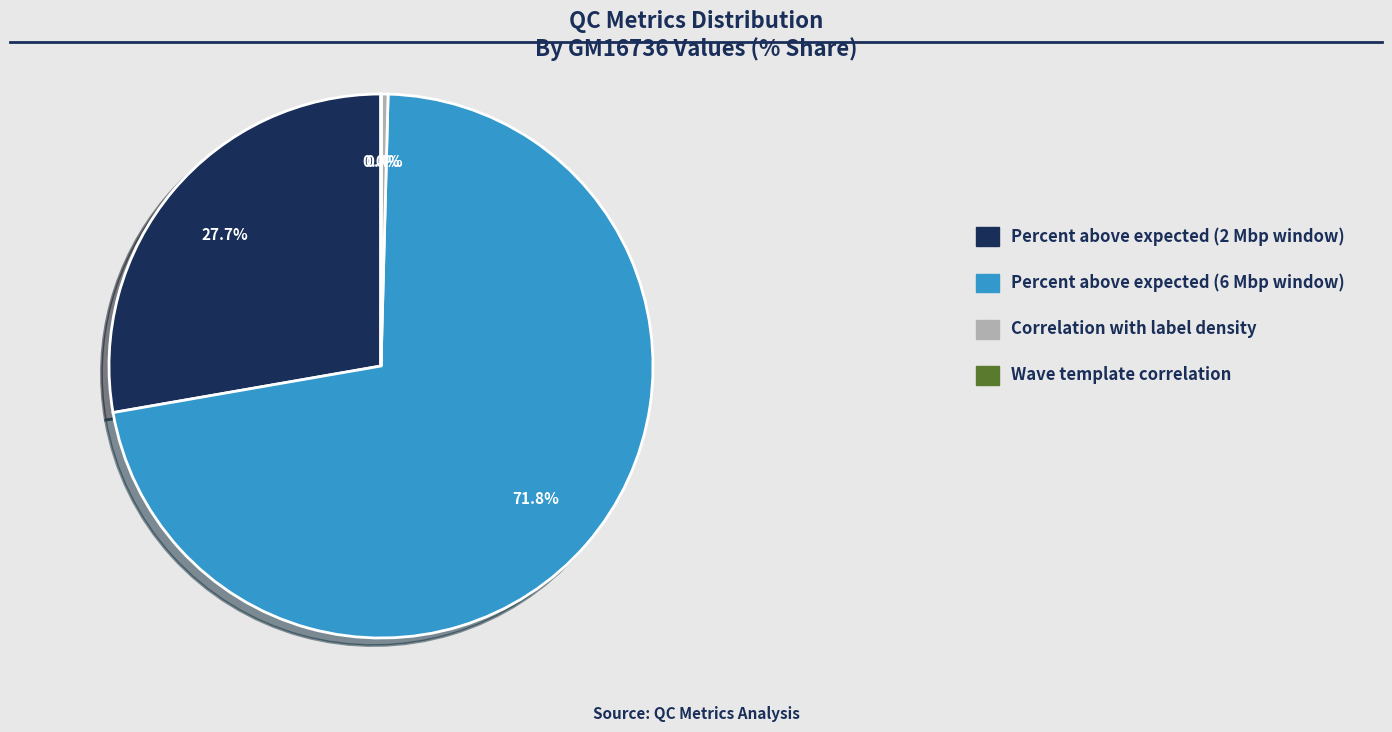

Does any single category account for the majority?

Yes